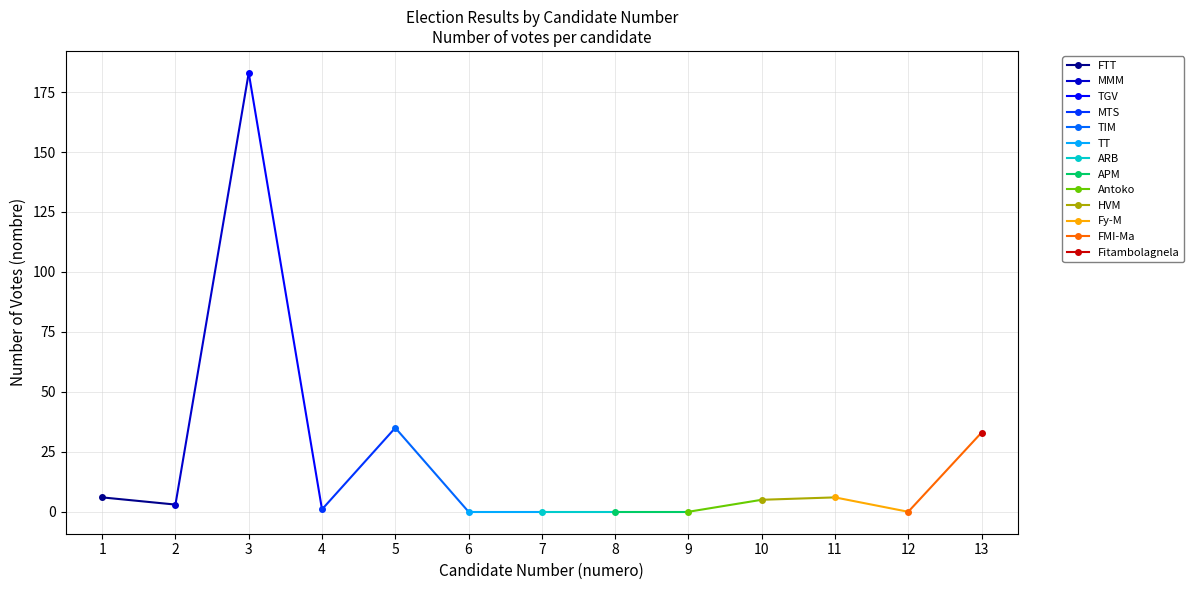

List the labels in order of value, largest first.

3, 5, 13, 1, 11, 10, 2, 4, 6, 7, 8, 9, 12